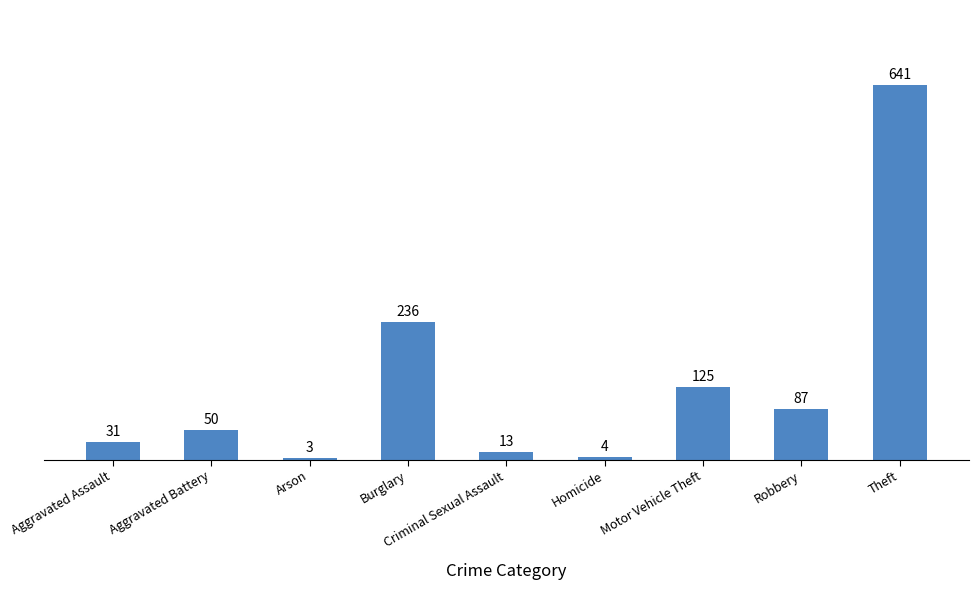

What value does the data have at Robbery, to the nearest 10?

90